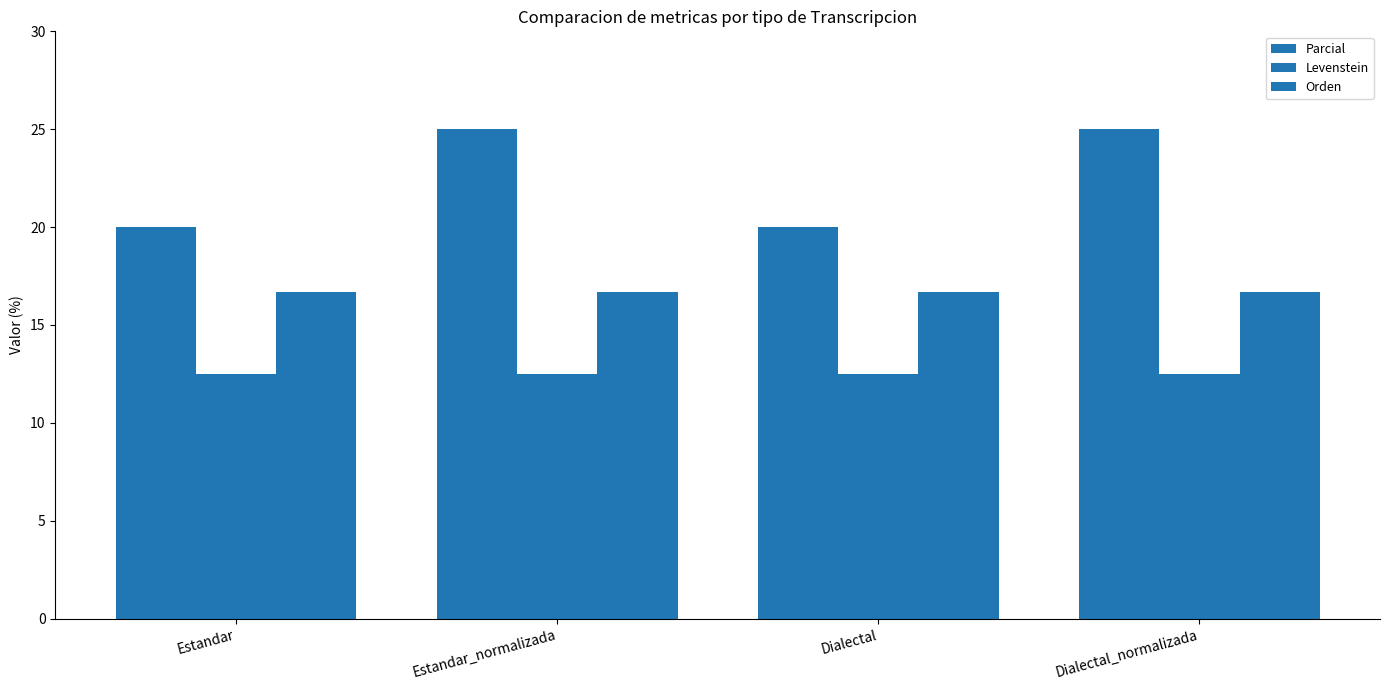

Does the chart contain stacked bars?

No